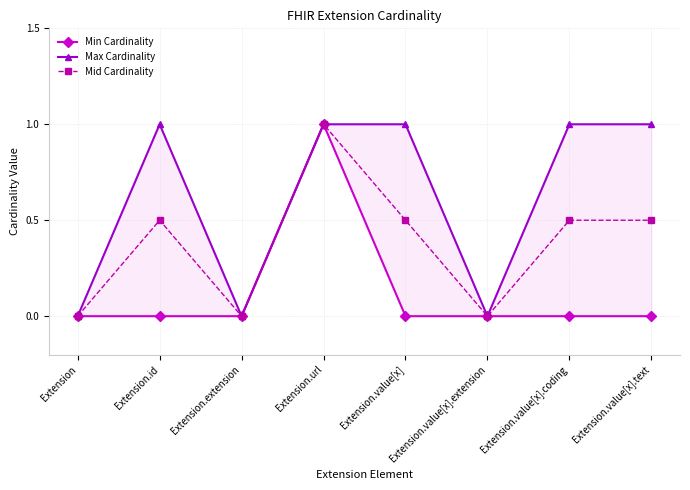

Is this an area chart (filled region under the line)?

No